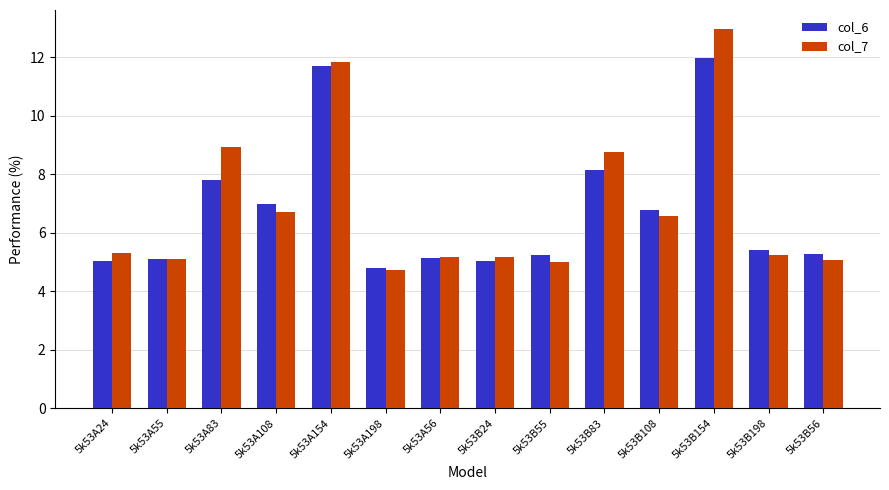

Rank the series by their maximum value, from lowest to highest.

col_6, col_7